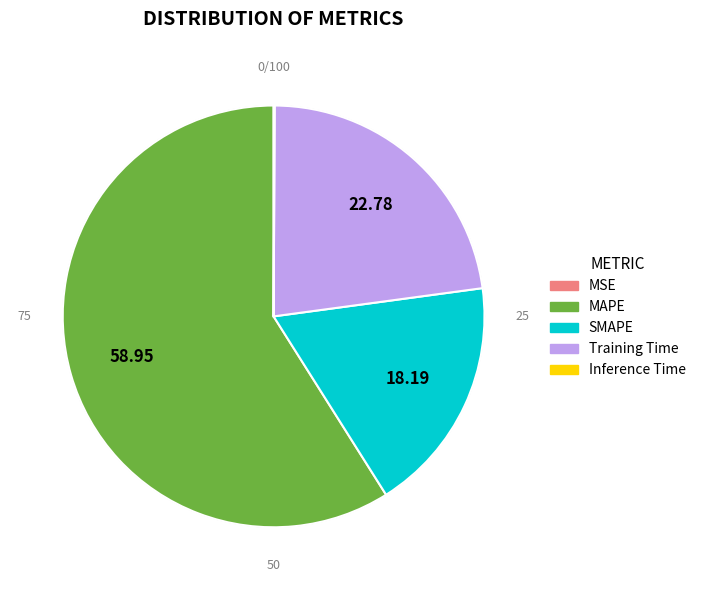

To the nearest percent, what is the difference between the largest and smallest slice percentages?

59%